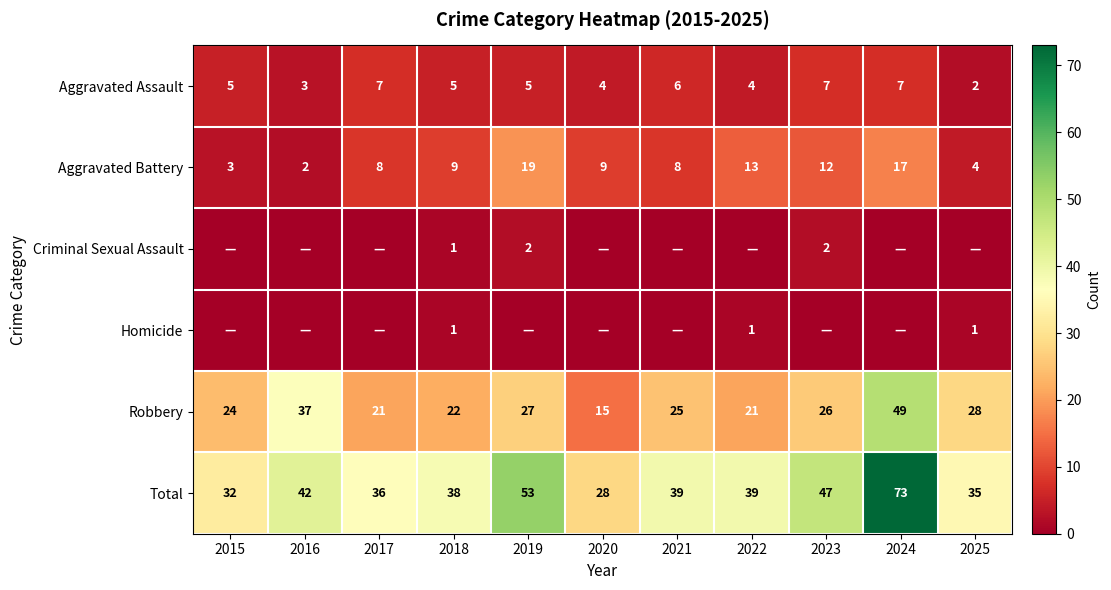

What is the spread (max minus min) of values at 2018?

37